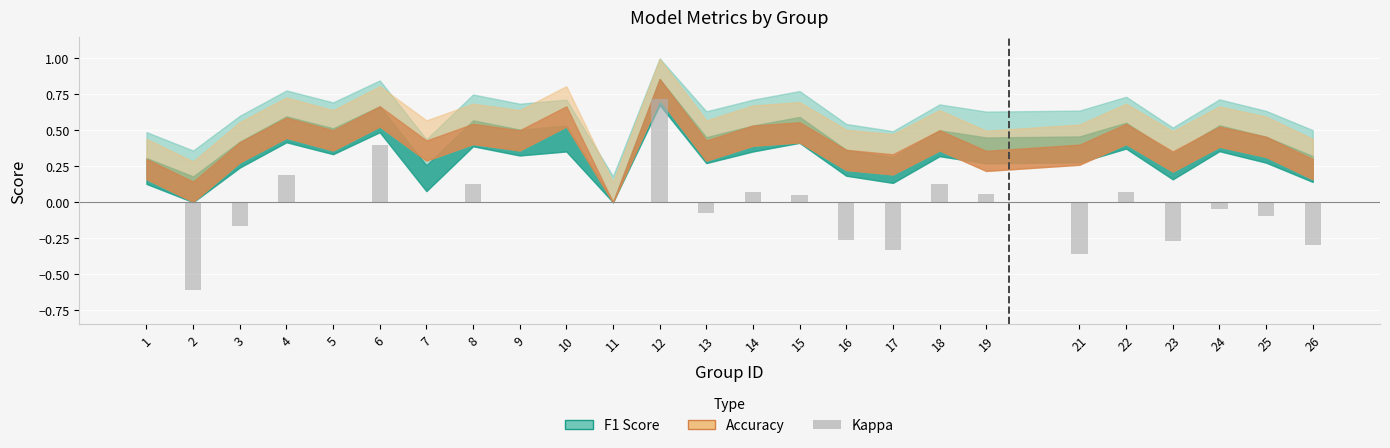

Which series has the largest range (max minus min)?

kappa (pos)